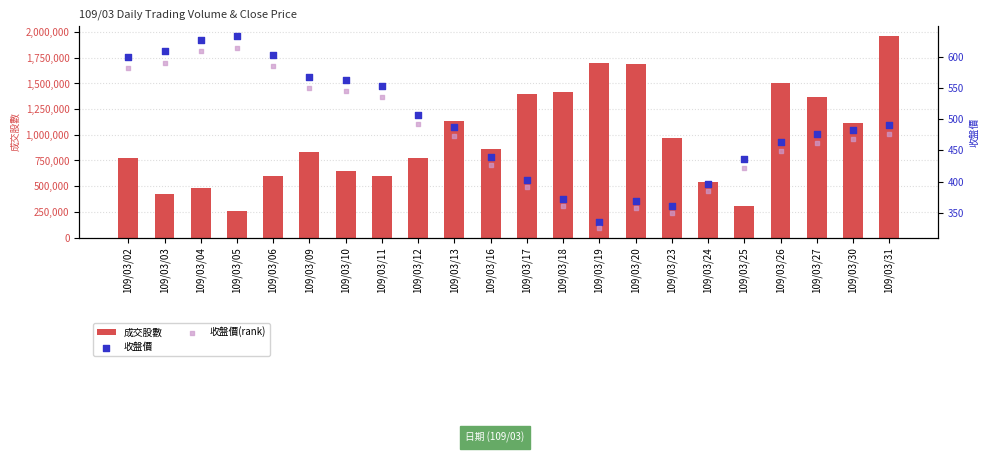

Which series has the widest spread of Y values?

成交股數